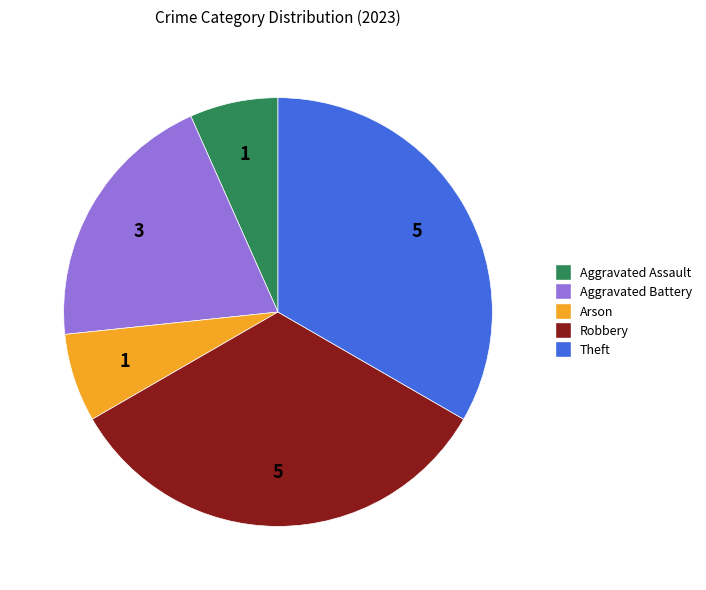

What is the ratio of the value at Robbery to the value at Aggravated Battery?

1.7